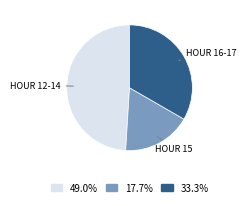

Between HOUR 12-14 and HOUR 16-17, which is larger?

HOUR 12-14